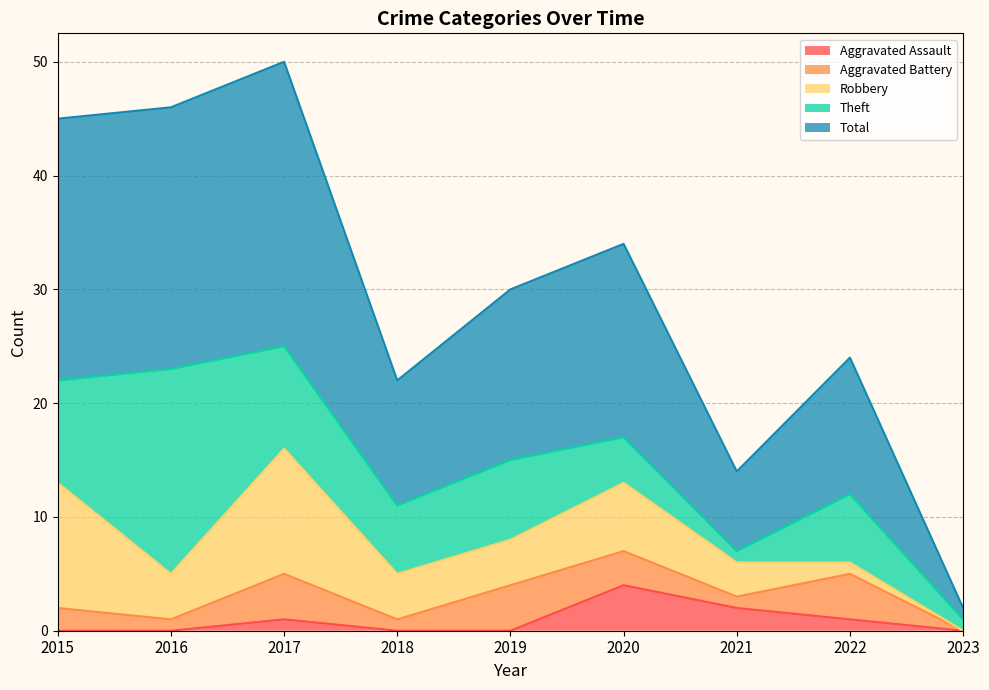

Between 2017 and 2019, which series saw the biggest shift?

Total